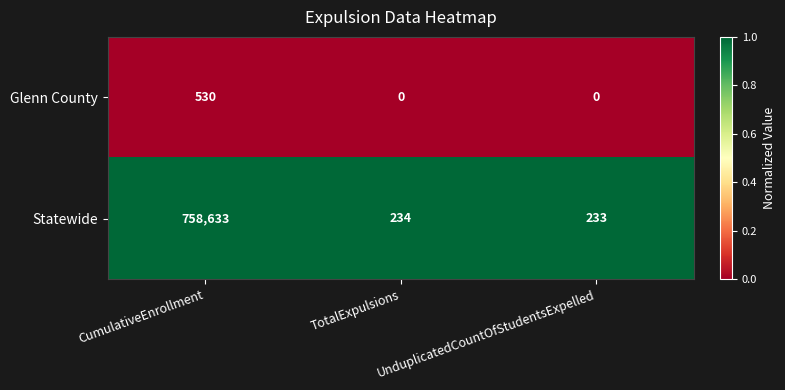

Rank the series by their average value, from highest to lowest.

Statewide, Glenn County